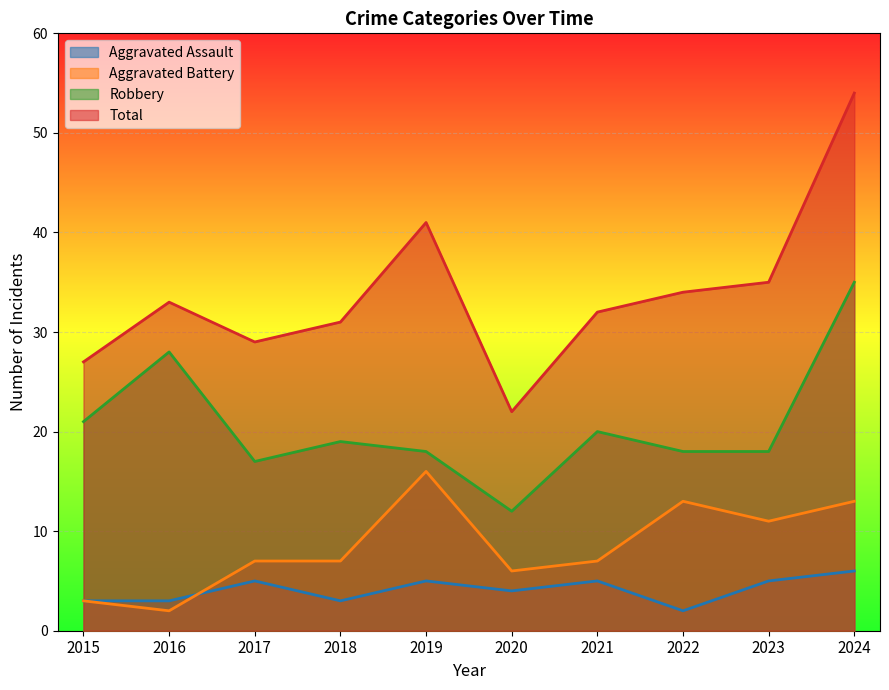

True or false: Aggravated Battery has a value of 11 at 2023.

True